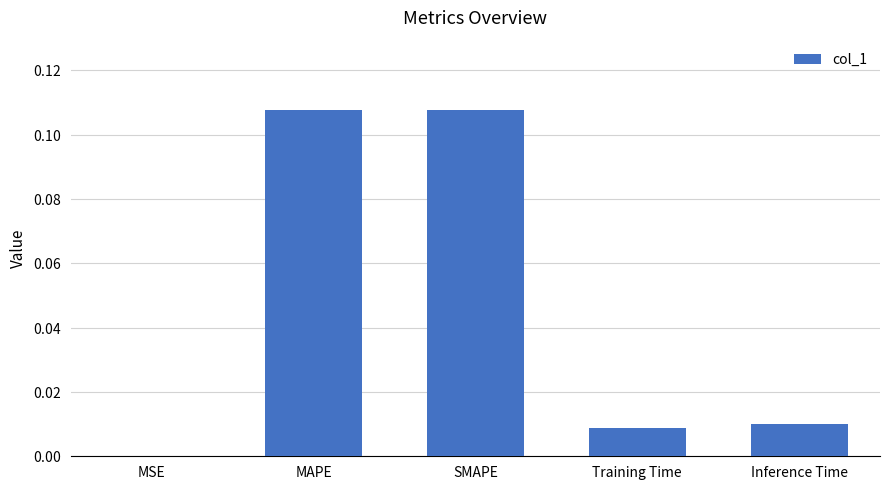

Is it true that the value at Training Time is 0.0?

True